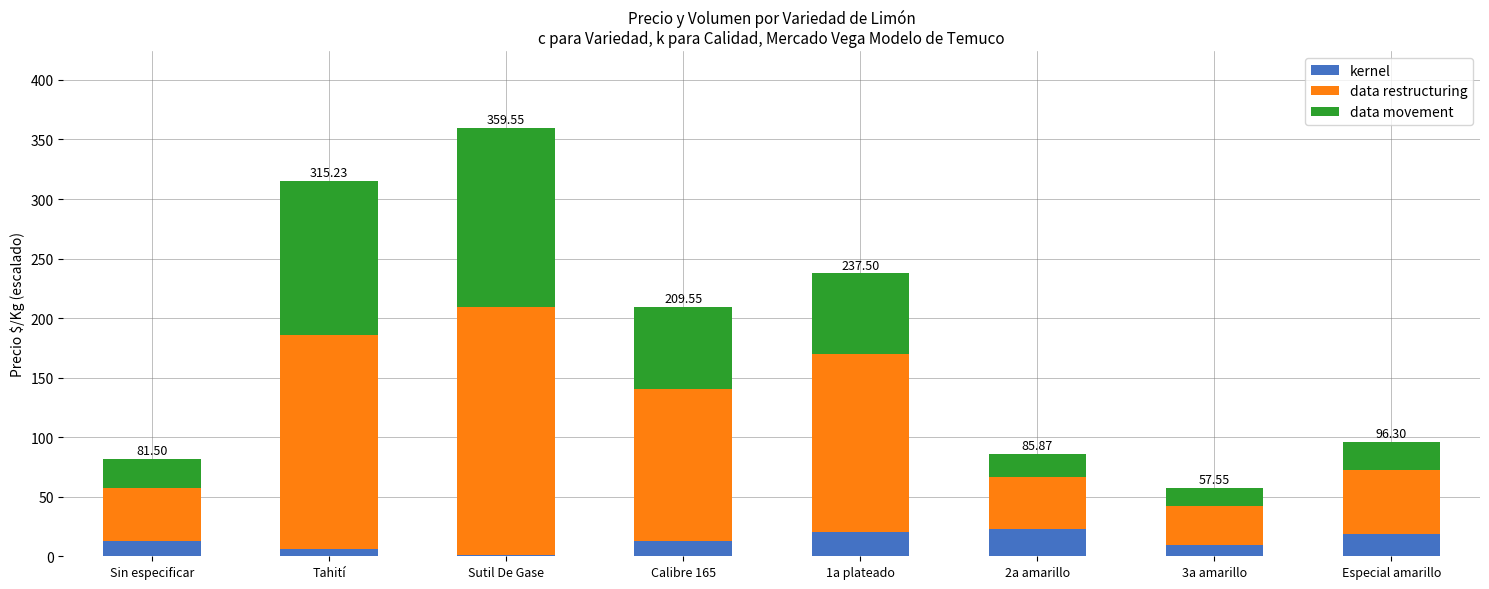

What is the sum of all kernel values?

103.8